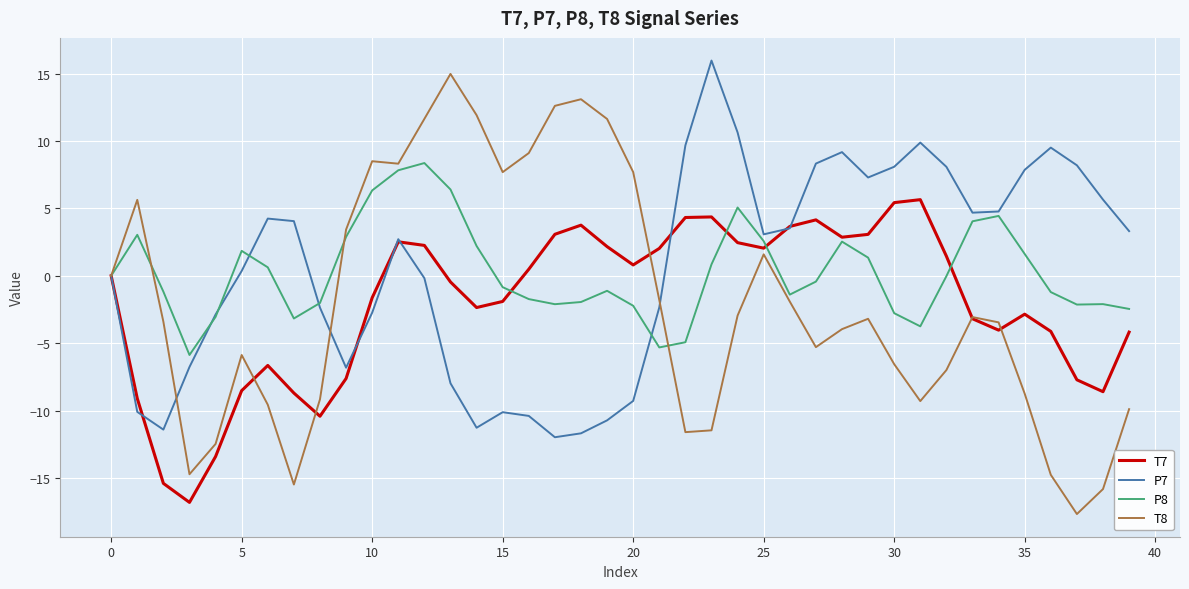

What is the maximum value shown in the chart?

16.0